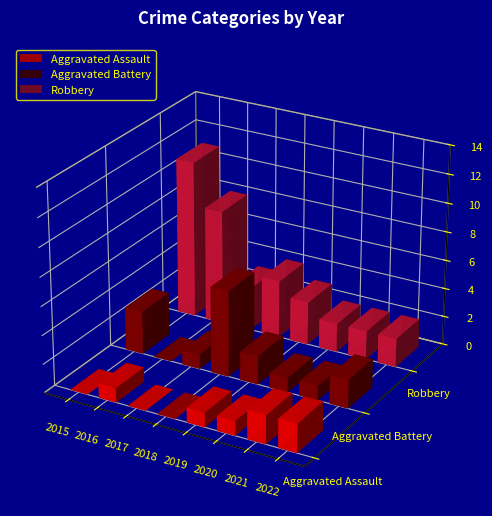

What is the difference between the highest and lowest values at 2015?

11